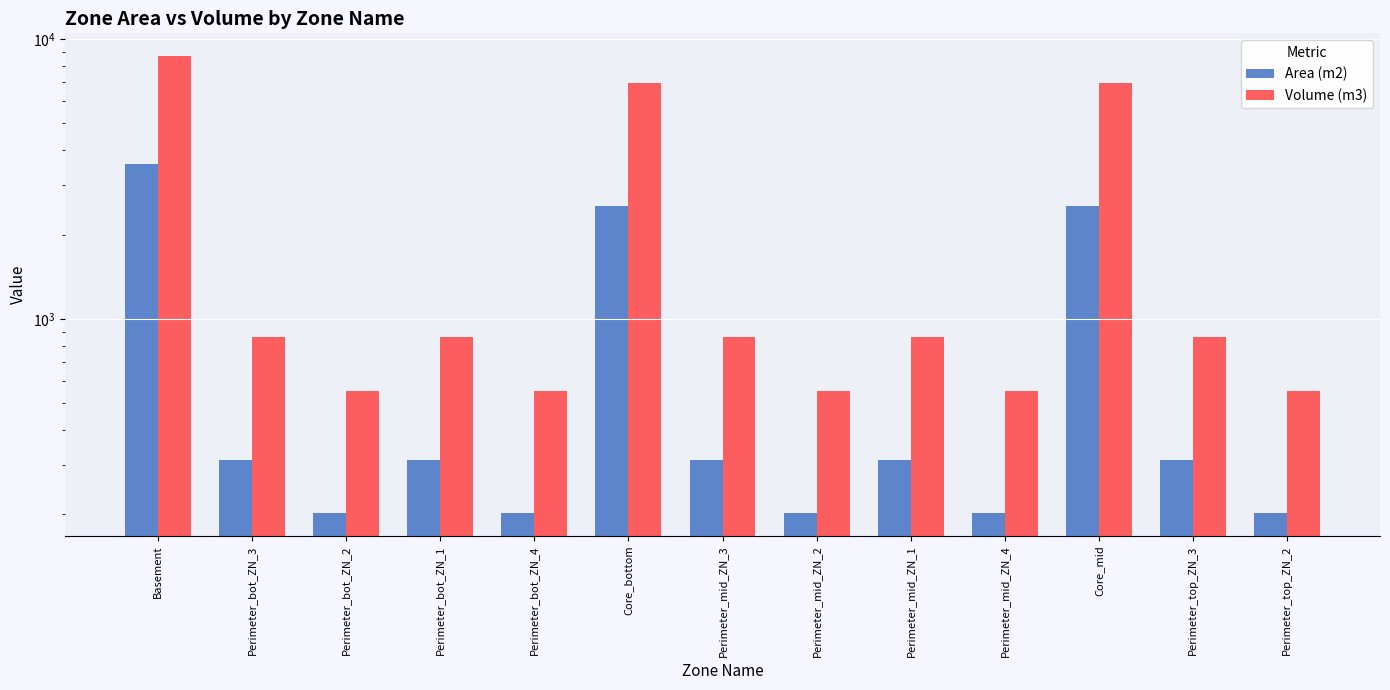

What is the total value across all series at Basement?

12253.5